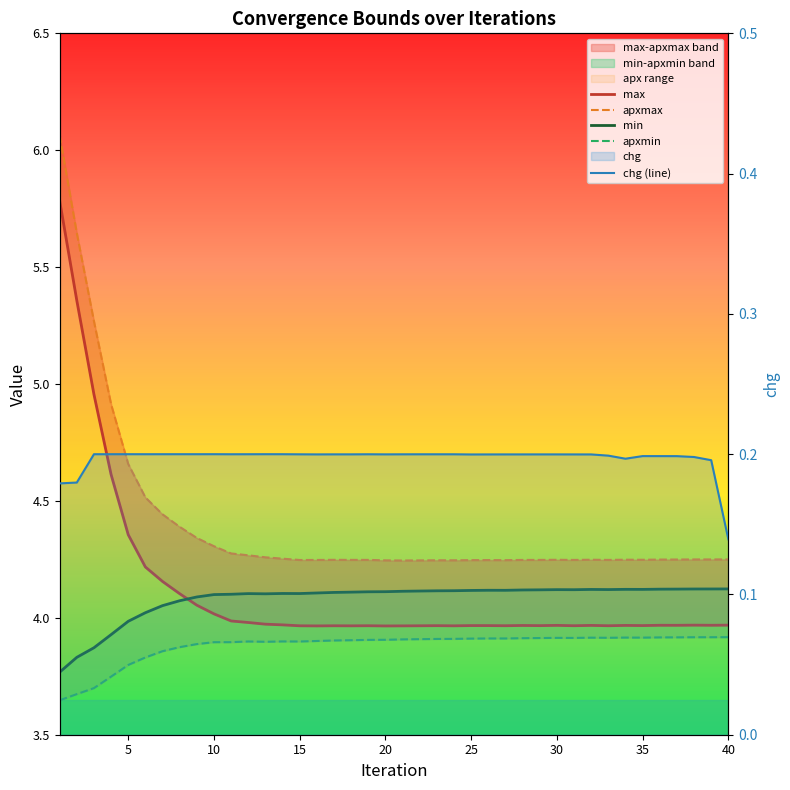

What is the maximum value for min?

4.1